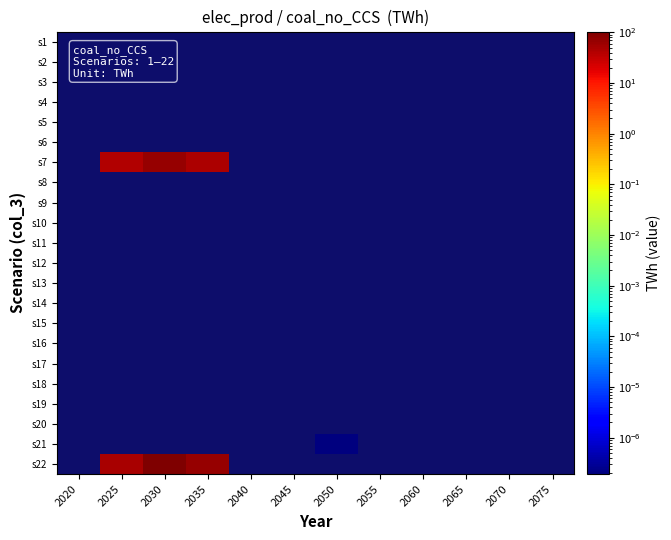

List the labels in order of s18 value, smallest first.

2020, 2025, 2030, 2035, 2040, 2045, 2050, 2055, 2060, 2065, 2070, 2075